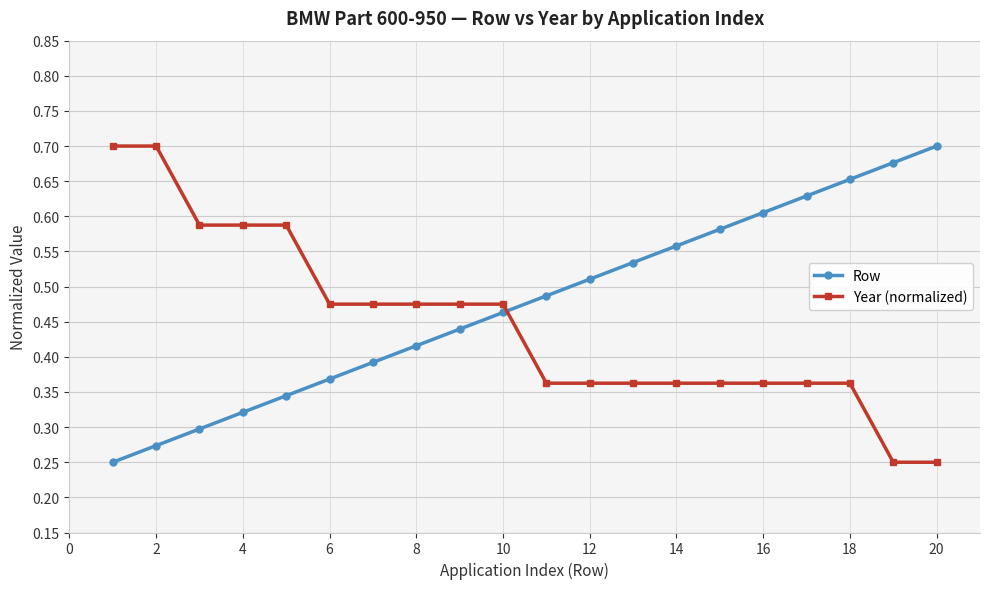

True or false: Row and Year (normalized) intersect in this chart.

True